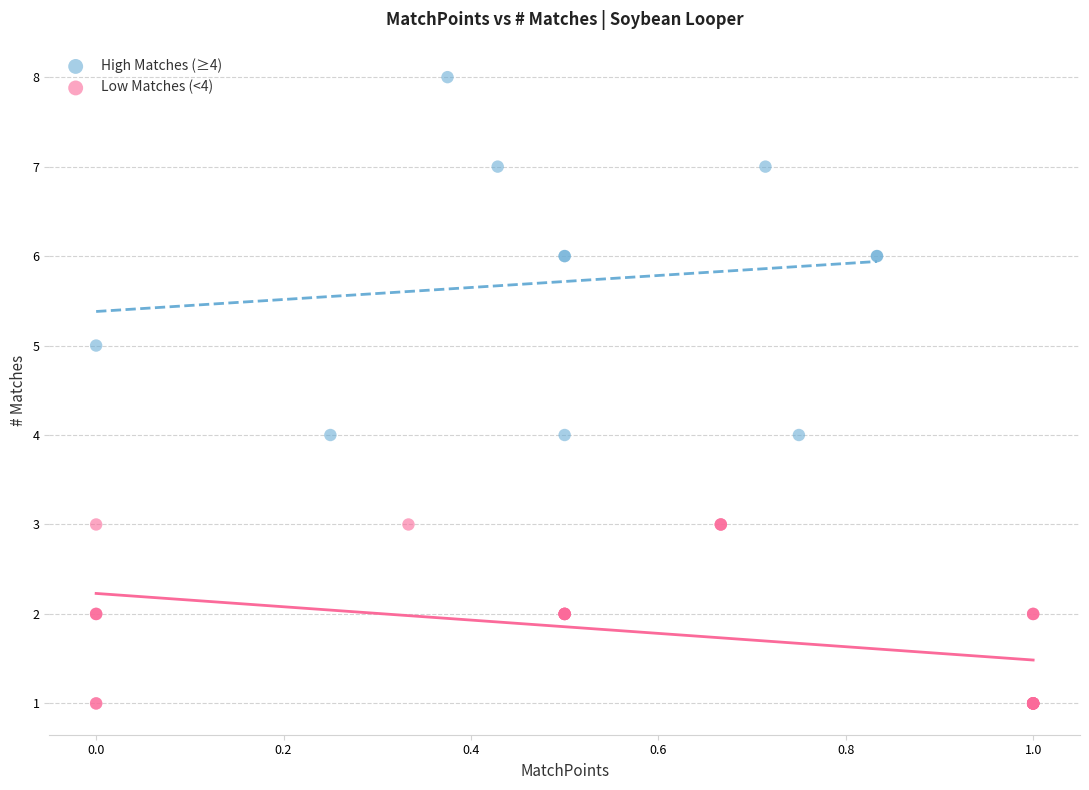

Which series contains the lowest Y value?

Low Matches (<4)